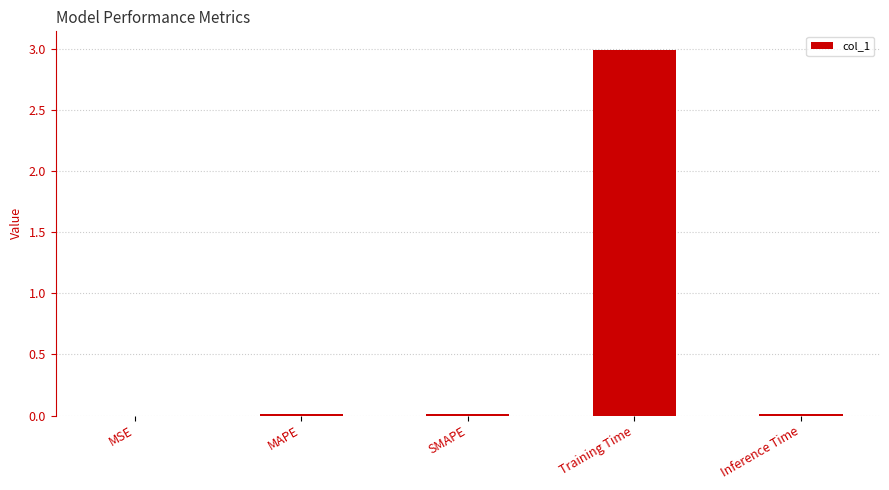

The chart shows a value of 0.0 at Inference Time. True or false?

True